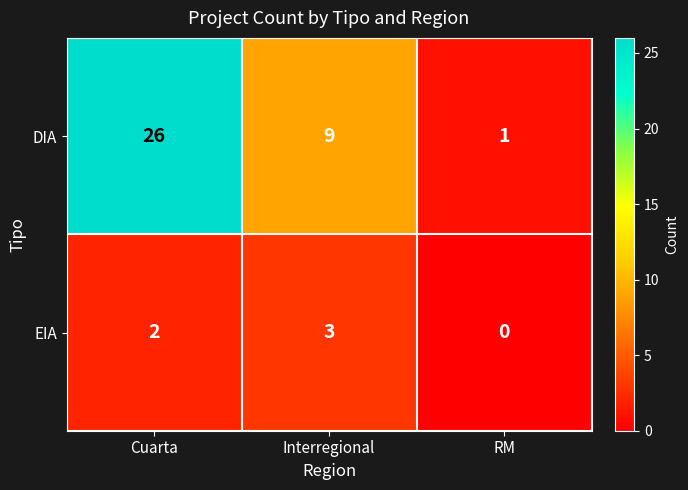

What is the highest value of the EIA series?

3